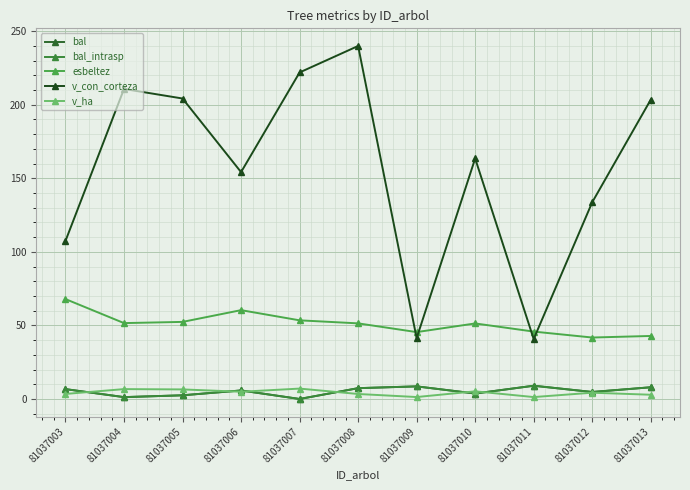

What is the total value across all series at 81037013?

265.1